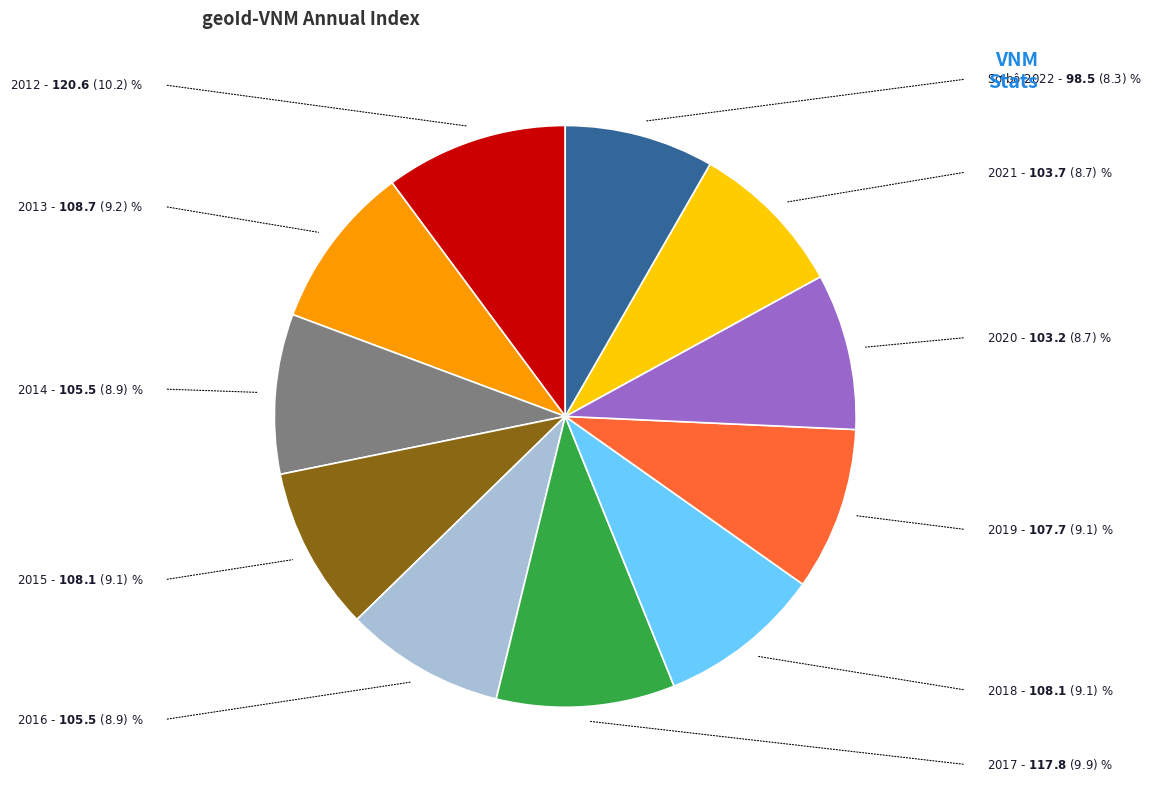

Does any single category account for the majority?

No